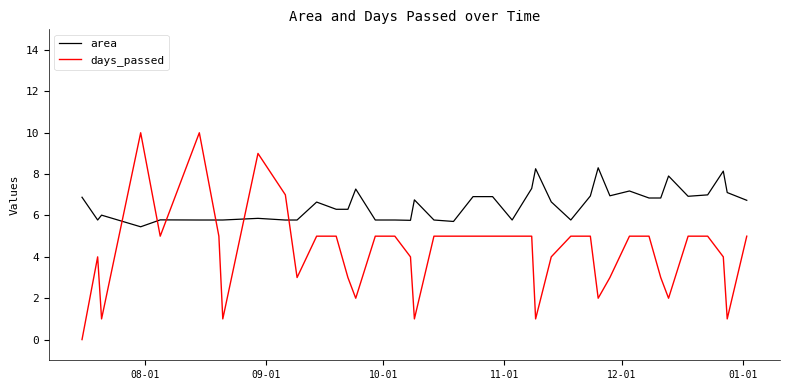

Which series has the largest total across all categories?

area